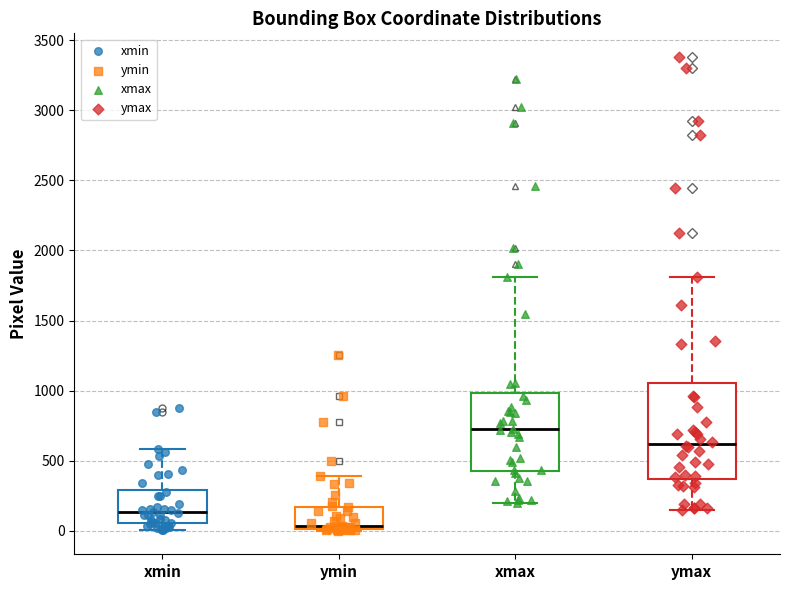

Where does the upper whisker of the box for ymin end on the y-axis? The values are not printed on the chart, so give them approximately, as read against the axis.

400